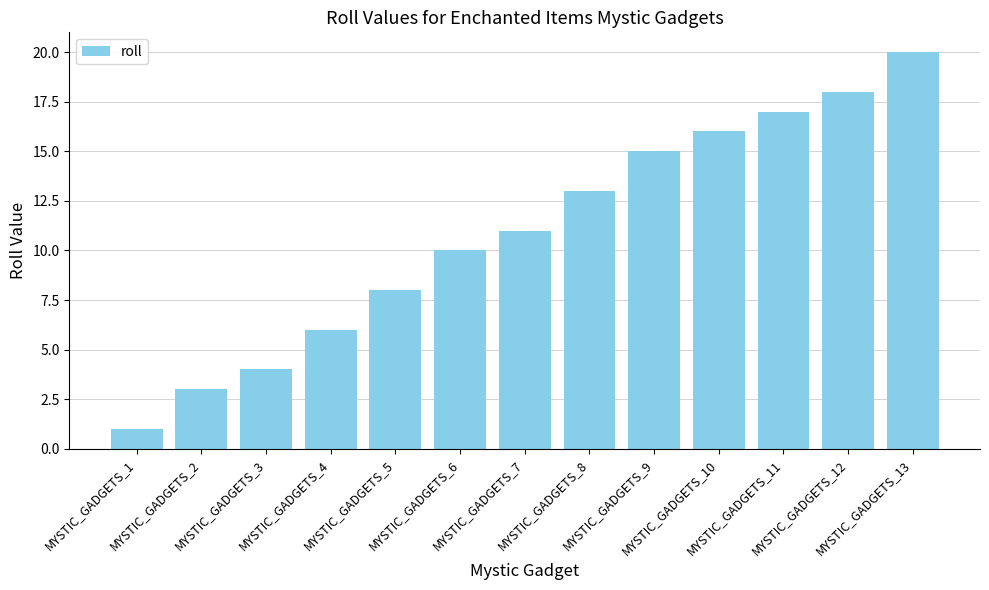

What is the value of the 5th bar from the left?

8